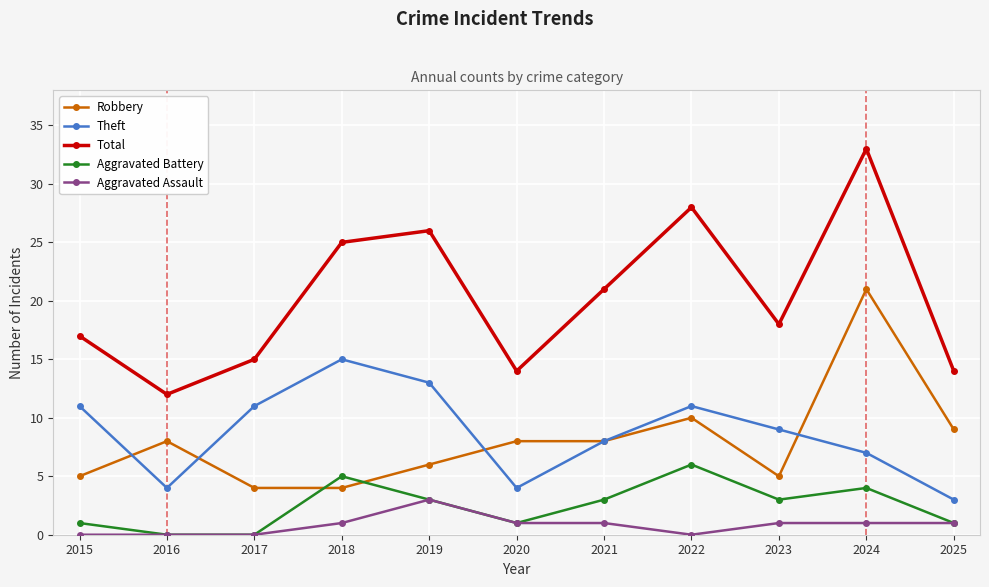

Reading right to left, extract all data points from this chart.

Robbery: 9	21	5	10	8	8	6	4	4	8	5
Theft: 3	7	9	11	8	4	13	15	11	4	11
Total: 14	33	18	28	21	14	26	25	15	12	17
Aggravated Battery: 1	4	3	6	3	1	3	5	0	0	1
Aggravated Assault: 1	1	1	0	1	1	3	1	0	0	0